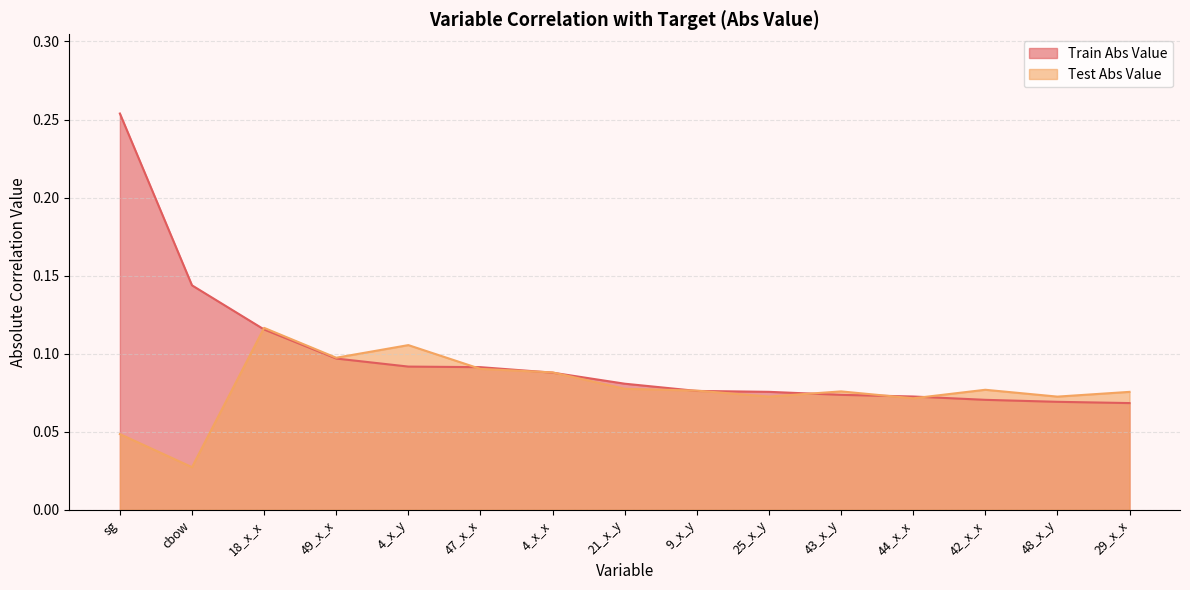

Which has a higher value, 43_x_y or 29_x_x?

43_x_y